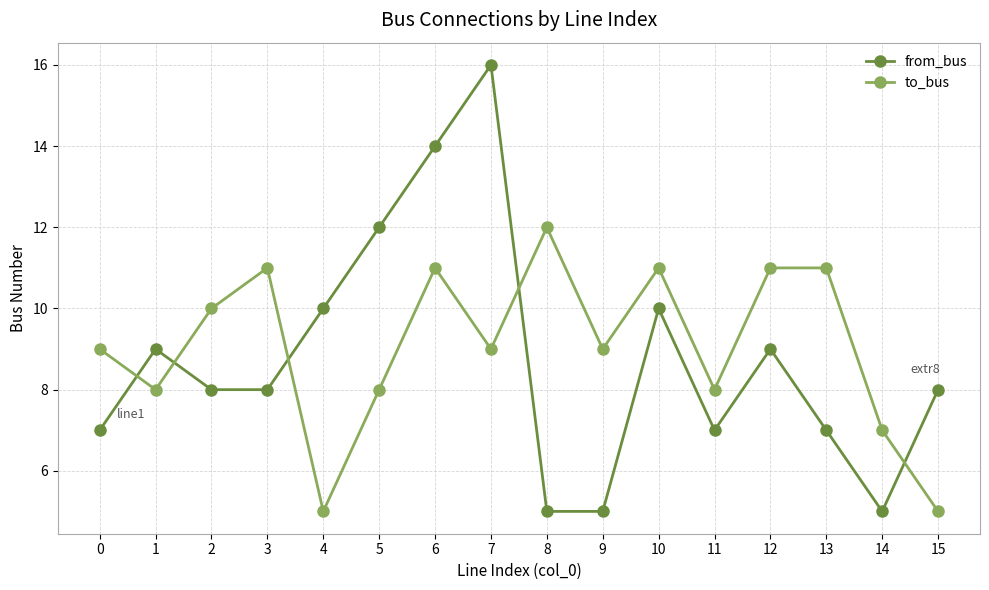

Which series has the largest total across all categories?

to_bus